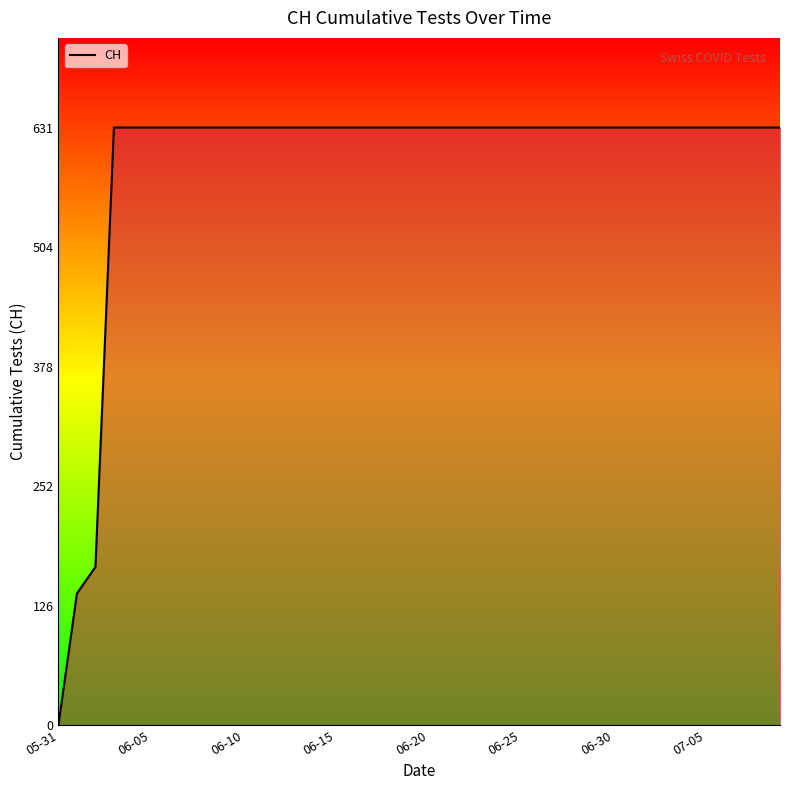

What is the difference between the maximum and minimum values?

631